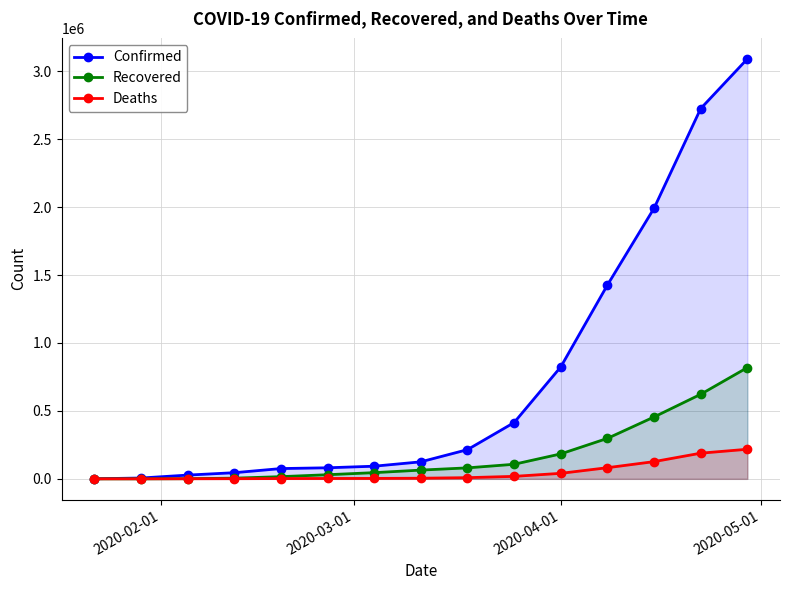

Reading right to left, what are all the values shown in this chart?

Confirmed: 3090445	2724809	1991562	1426096	823626	414179	214894	125260	93090	81376	75652	45229	27643	6167	557
Recovered: 818796	622354	455379	297838	183678	107279	80840	64404	45602	30386	16121	5151	1129	127	30
Deaths: 217769	188938	126759	82055	40598	18277	8746	4620	3198	2771	2123	1118	564	133	17